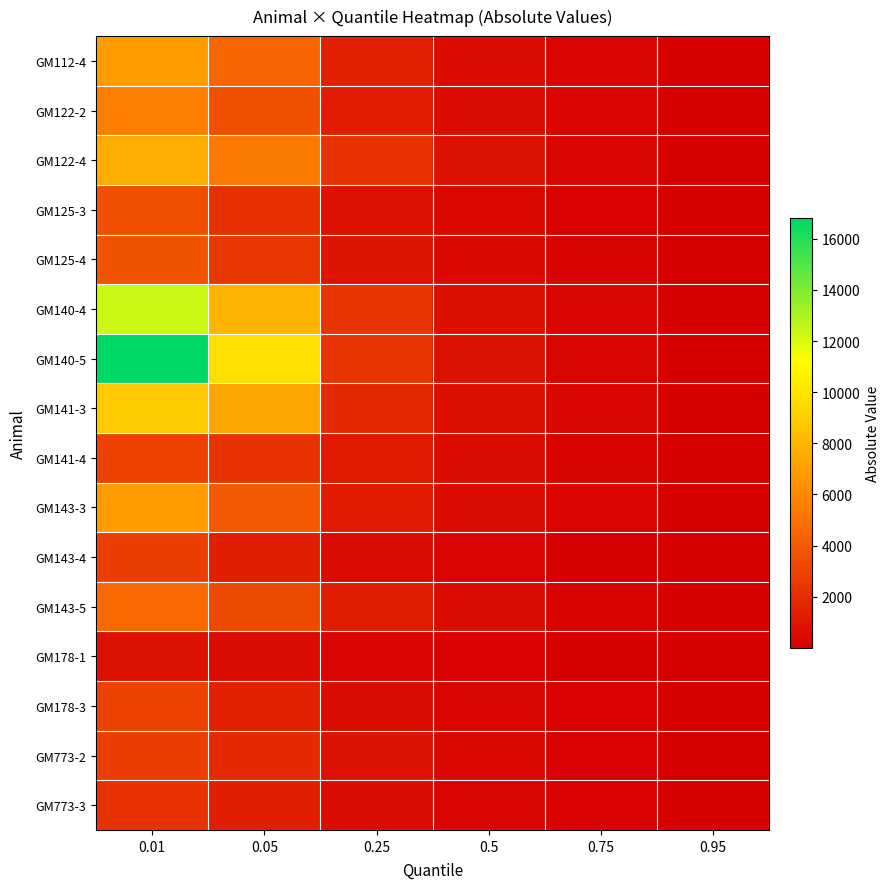

At which category is the sum across all series the highest?

0.01